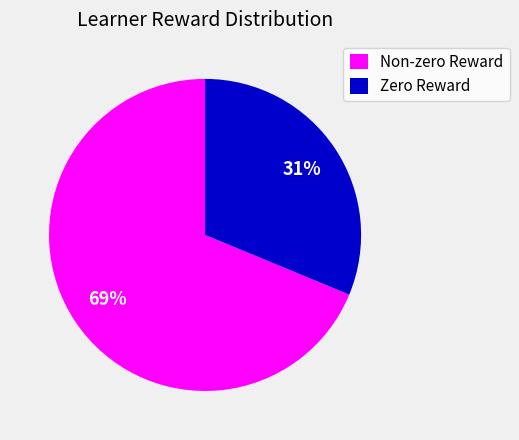

True or false: Non-zero Reward accounts for 69% of the total.

True